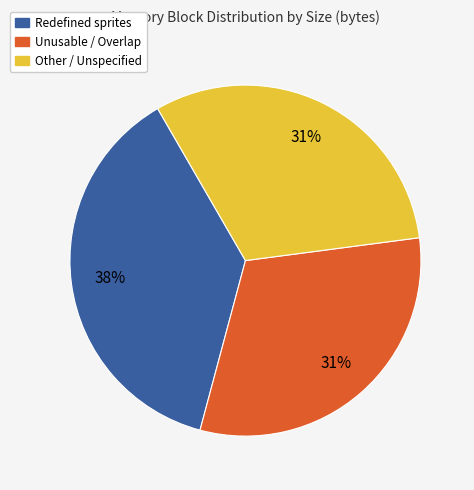

To the nearest percent, what is the average slice percentage?

33%